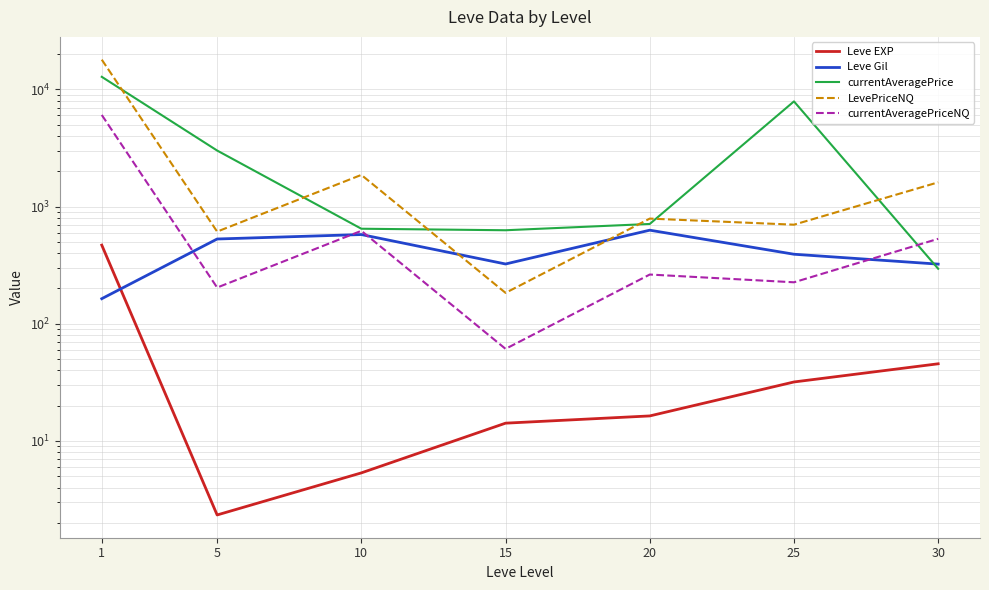

Read the Leve Gil value at 25.

391.7